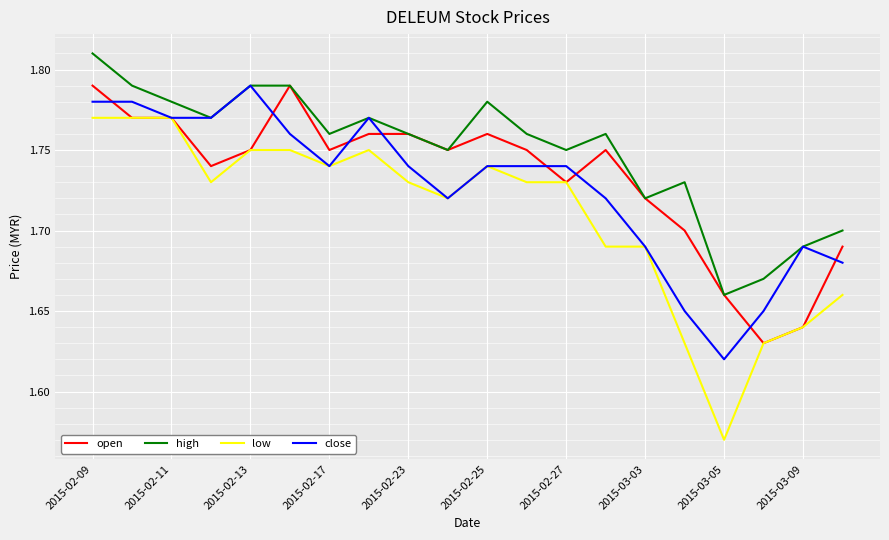

Which series has the largest total across all categories?

high